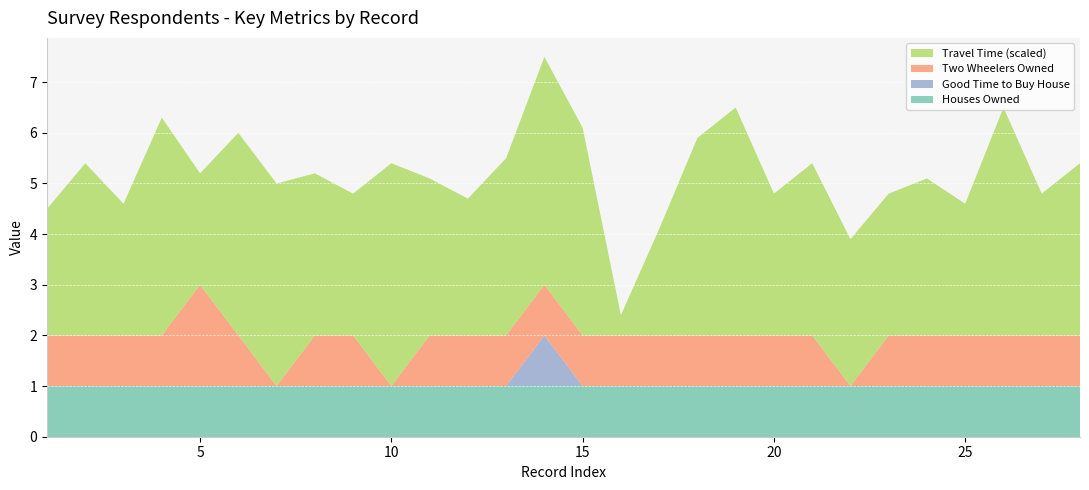

Reading left to right, extract all data points from this chart.

TIME_TO_TRAVEL_TEN_KMS: 25	34	26	43	22	40	40	32	28	44	31	27	35	45	41	4	21	39	45	28	34	29	28	31	26	45	28	34
TWO_WHEELERS_OWNED: 1	1	1	1	2	1	0	1	1	0	1	1	1	1	1	1	1	1	1	1	1	0	1	1	1	1	1	1
GOOD_TIME_TO_BUY_HOUSE_NUMERIC: 0	0	0	0	0	0	0	0	0	0	0	0	0	1	0	0	0	0	0	0	0	0	0	0	0	0	0	0
HOUSES_OWNED: 1	1	1	1	1	1	1	1	1	1	1	1	1	1	1	1	1	1	1	1	1	1	1	1	1	1	1	1